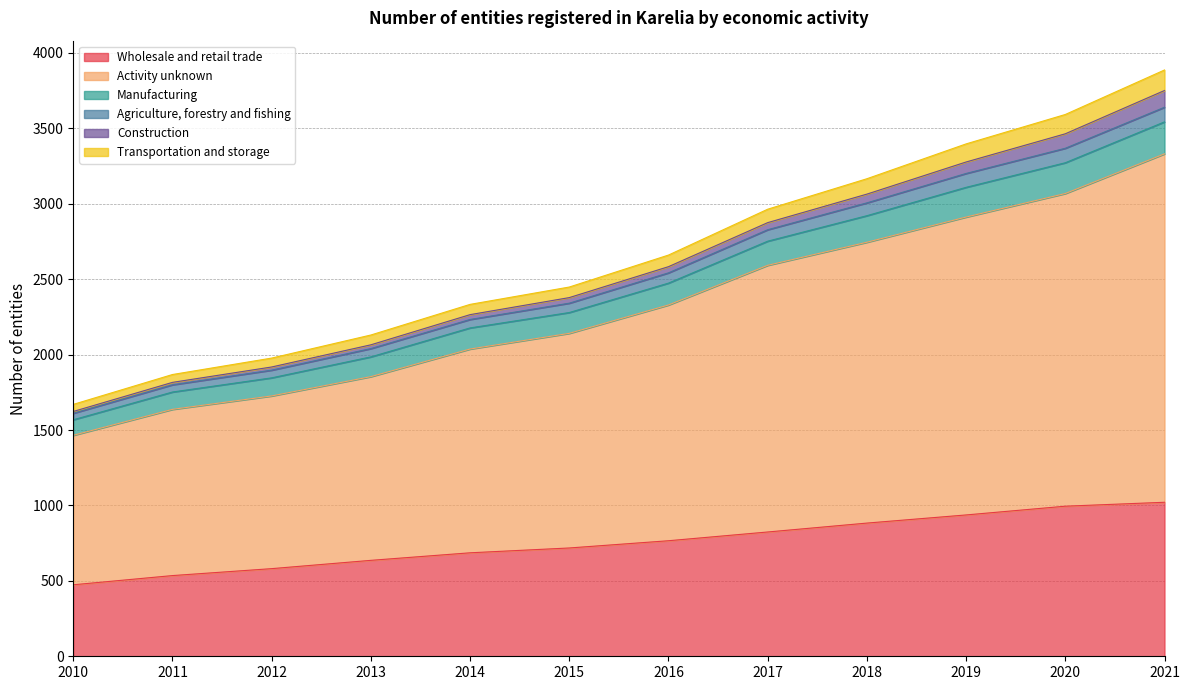

The Agriculture, forestry and fishing series shows 1897 at 2012. True or false?

True